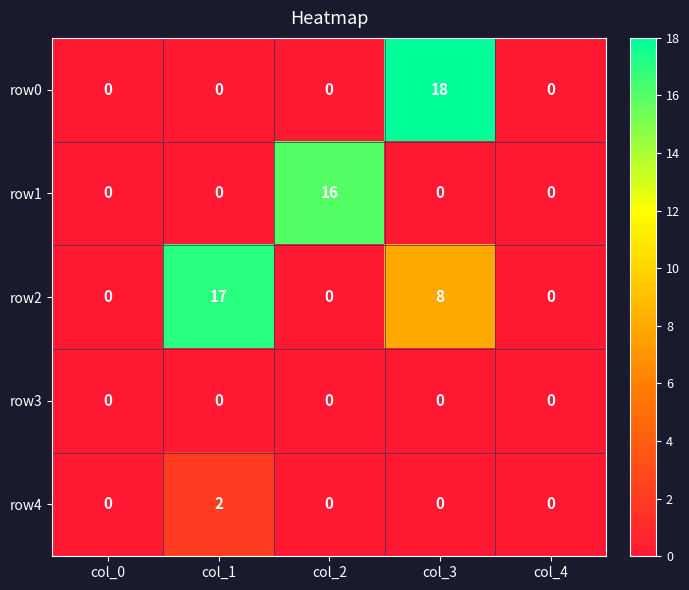

The row4 series shows 0 at col_3. True or false?

True